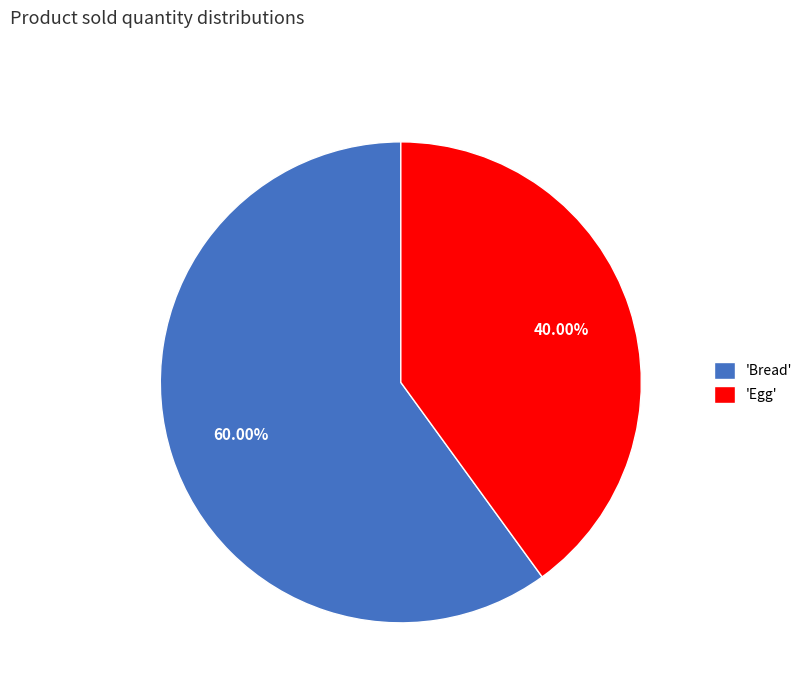

Between 'Bread' and 'Egg', which is larger?

'Bread'